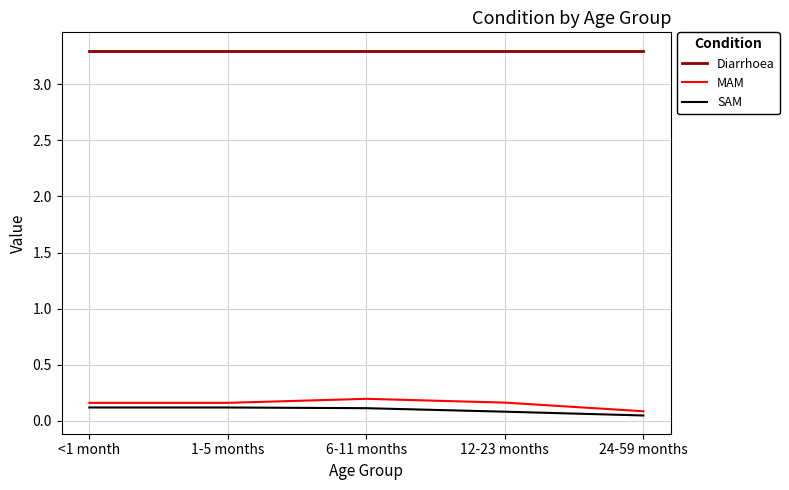

What is the total value across all series at <1 month?

3.6